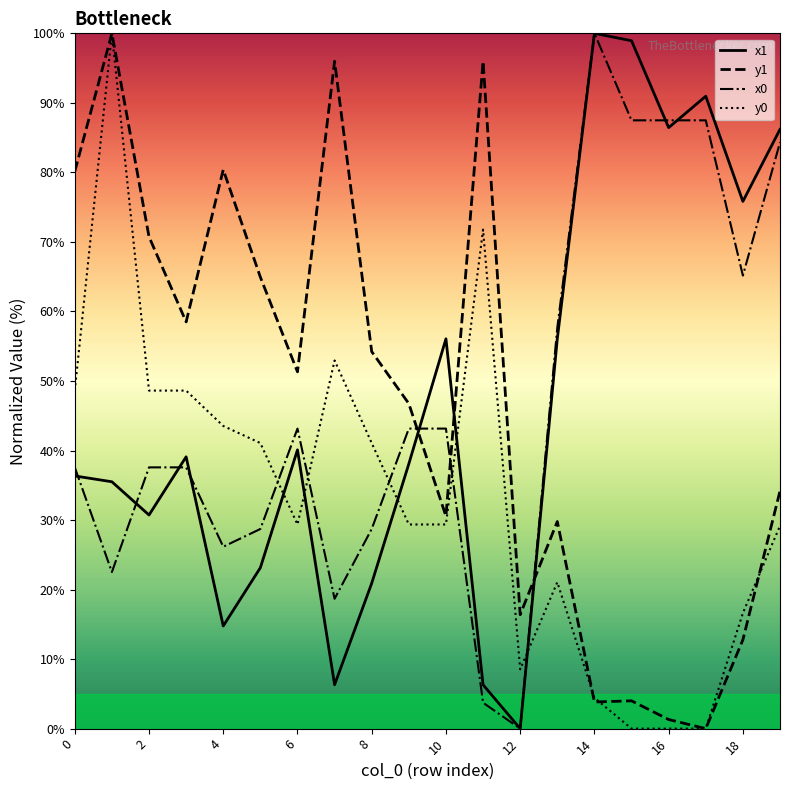

True or false: x0 and y0 intersect in this chart.

True